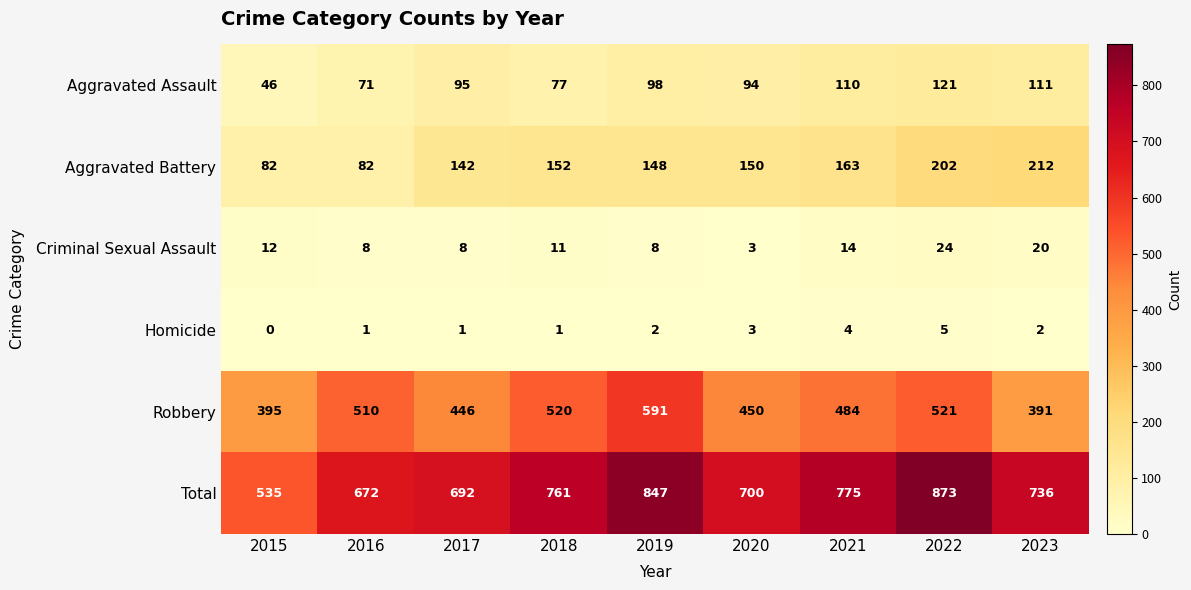

At which label does Robbery first exceed 484?

2016